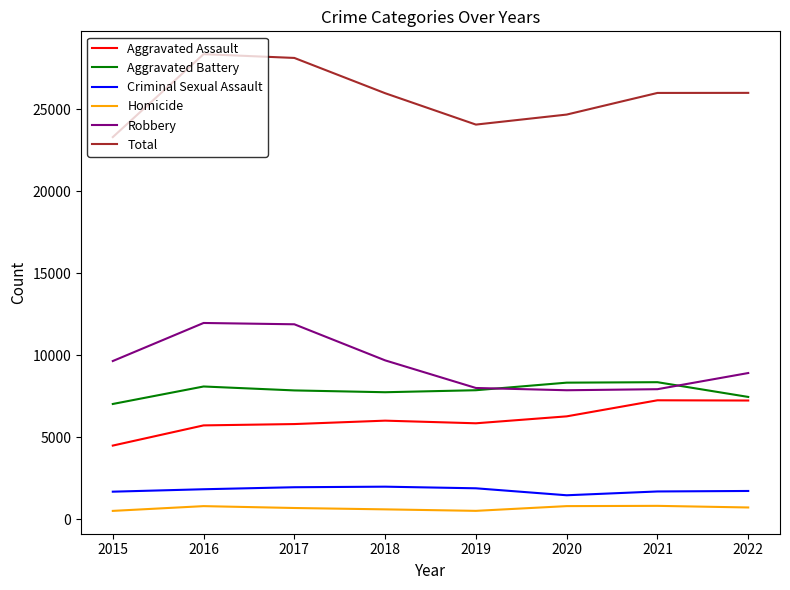

At 2017, list the series in order from smallest to largest.

Homicide, Criminal Sexual Assault, Aggravated Assault, Aggravated Battery, Robbery, Total